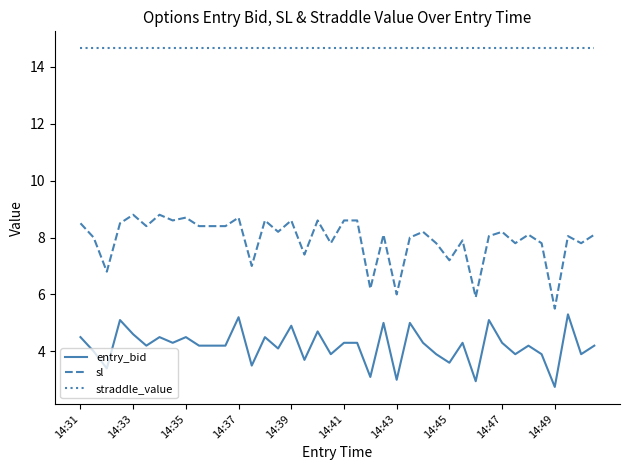

What is the greatest value displayed?

14.7